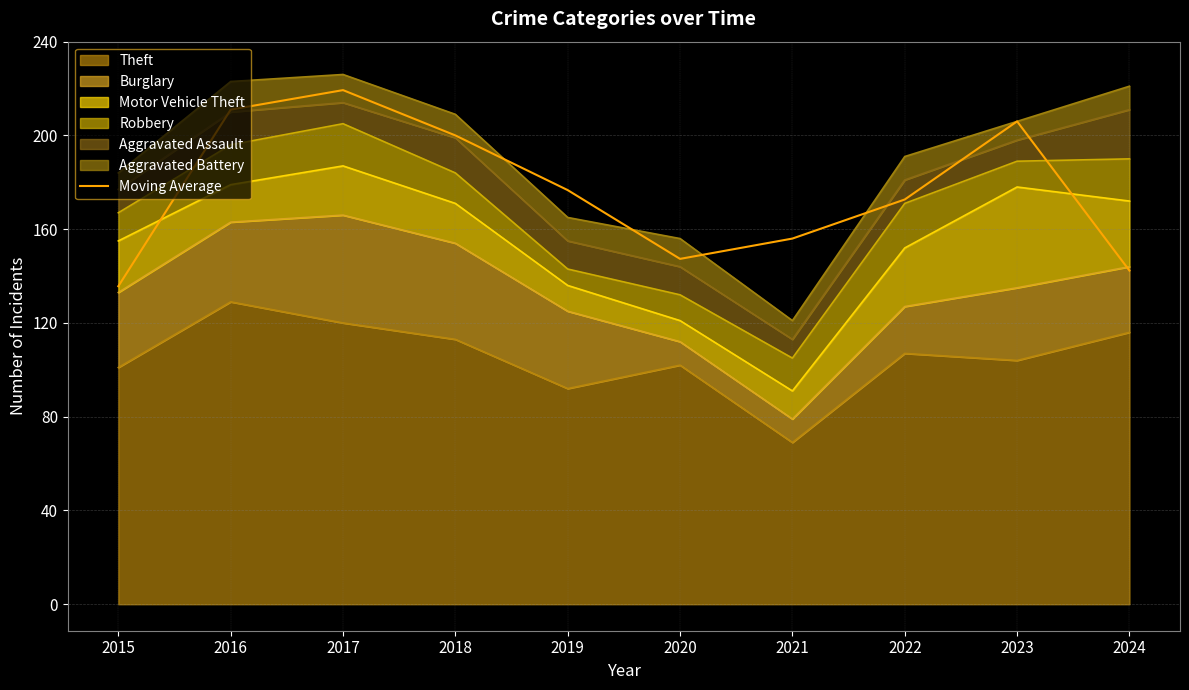

How many interior local peaks (higher than both neighbors) does the data have?

2